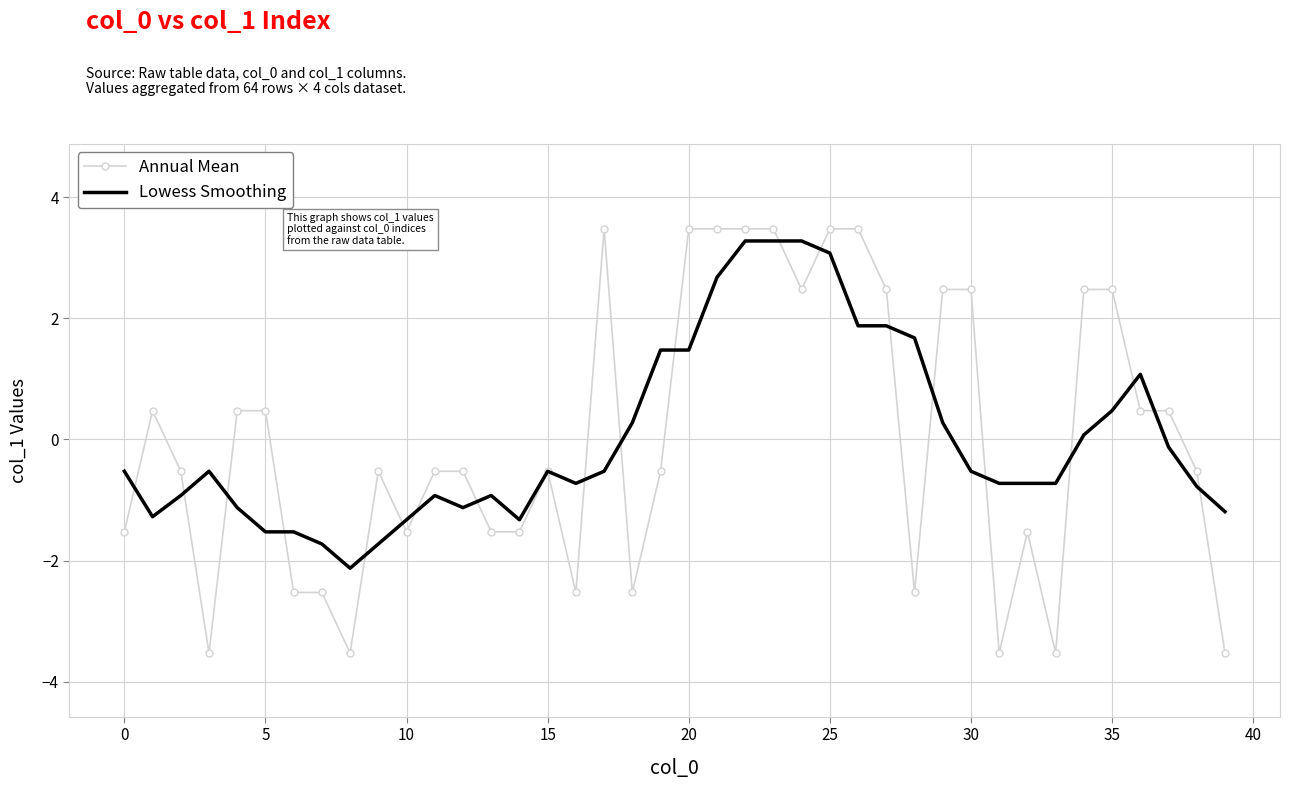

What is the highest value of the Lowess Smoothing series?

3.3